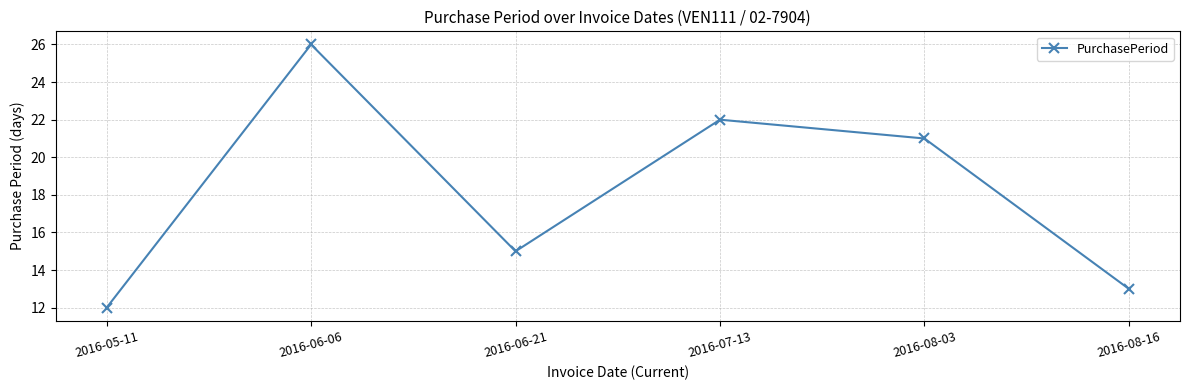

What is the change in value from 2016-07-13 to 2016-08-03?

-1